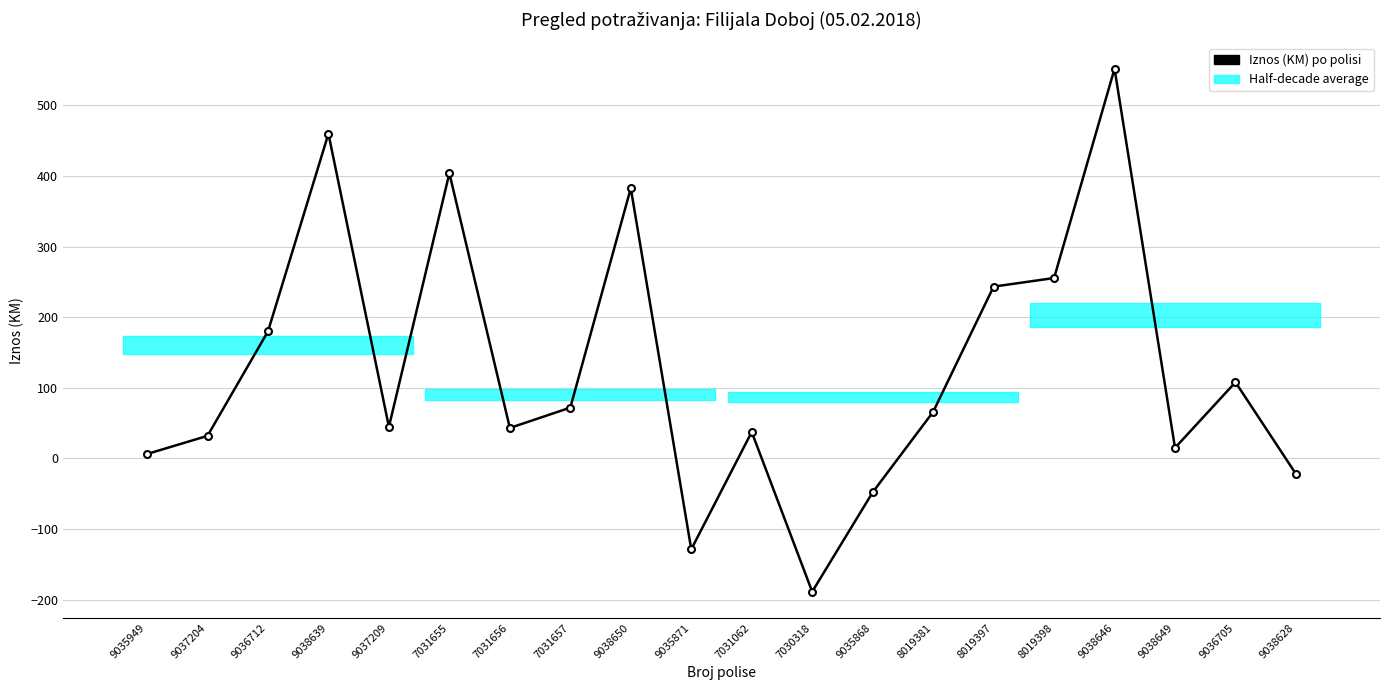

The chart shows a value of -188.8 at 7030318. True or false?

True